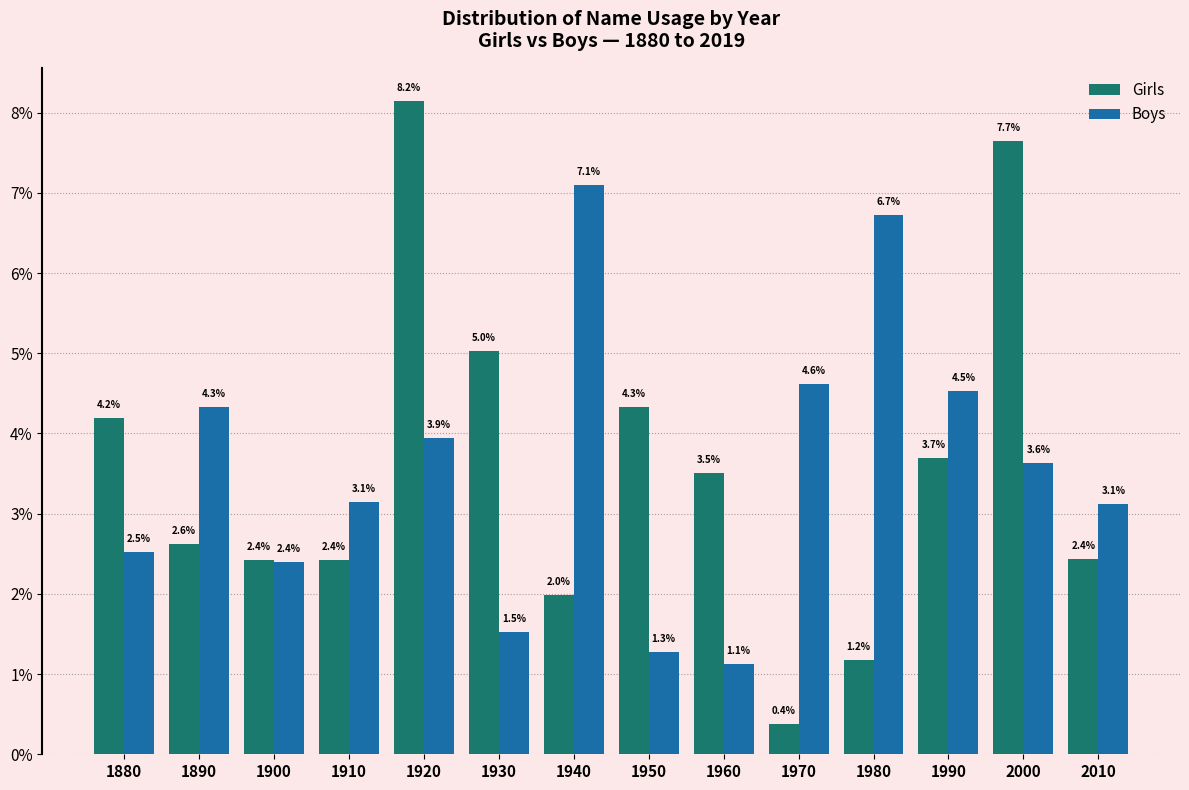

Reading left to right, list all the values displayed in this chart.

Girls: 4.2	2.6	2.4	2.4	8.2	5.0	2.0	4.3	3.5	0.4	1.2	3.7	7.7	2.4
Boys: 2.5	4.3	2.4	3.1	3.9	1.5	7.1	1.3	1.1	4.6	6.7	4.5	3.6	3.1